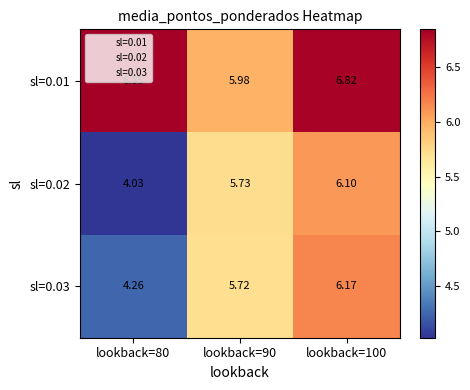

How many categories are shown in the chart?

3